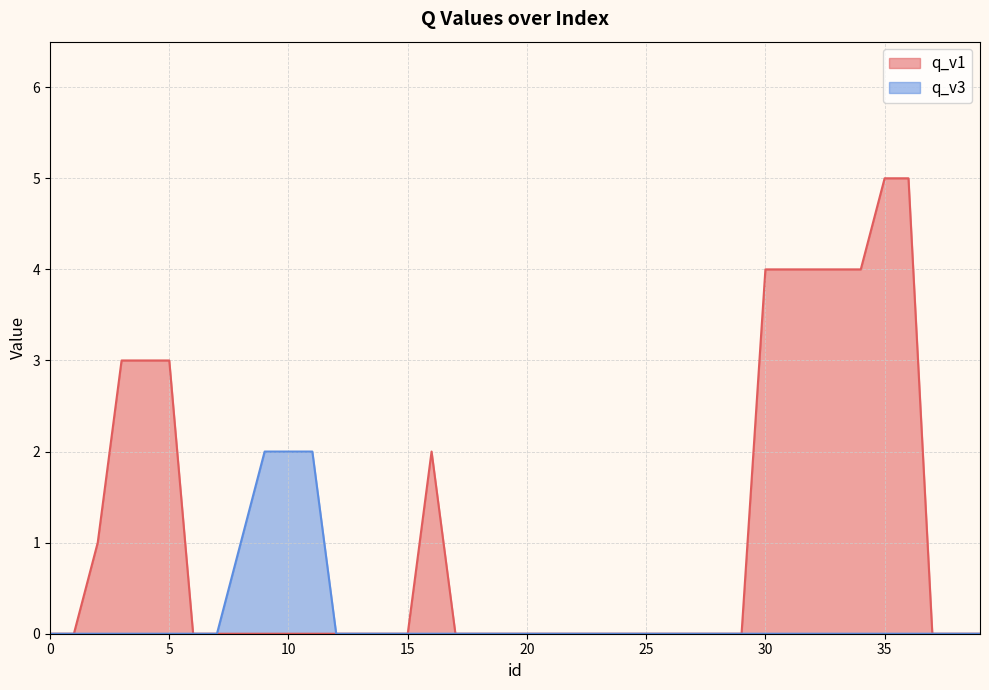

What is the maximum value shown in the chart?

5